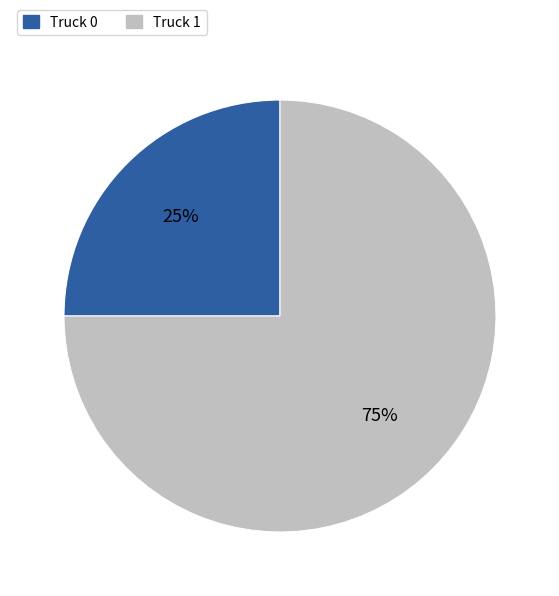

To the nearest percent, what portion does Truck 0 represent?

25%